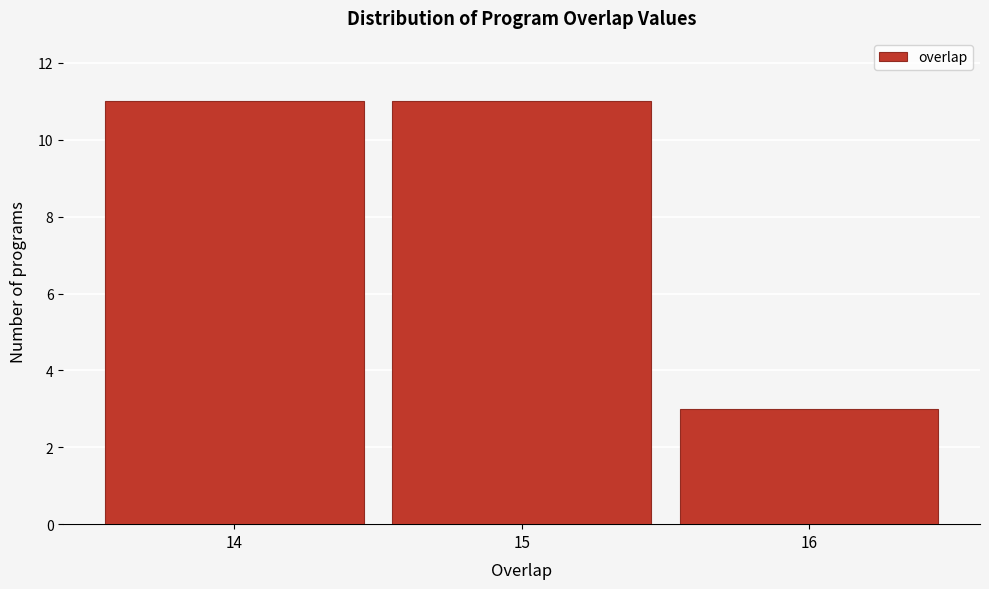

How tall is the bar that spans 13.5 to 14.5 on the x-axis? The values are not printed on the chart, so give them approximately, as read against the axis.

11